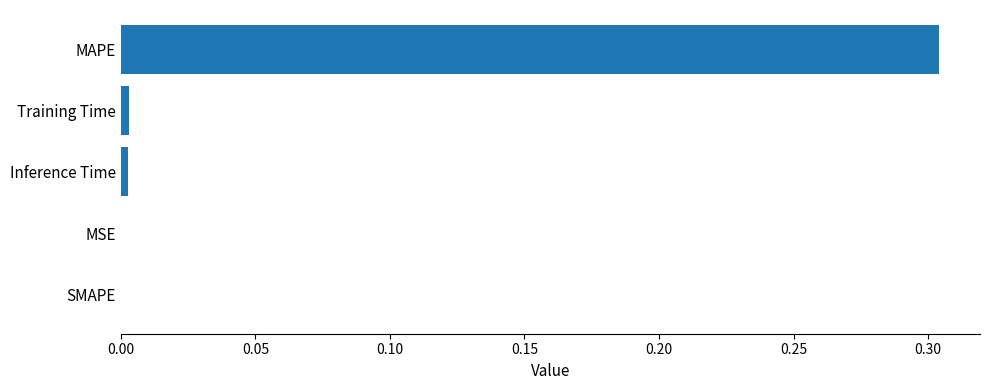

Between MAPE and Inference Time, which is larger?

MAPE